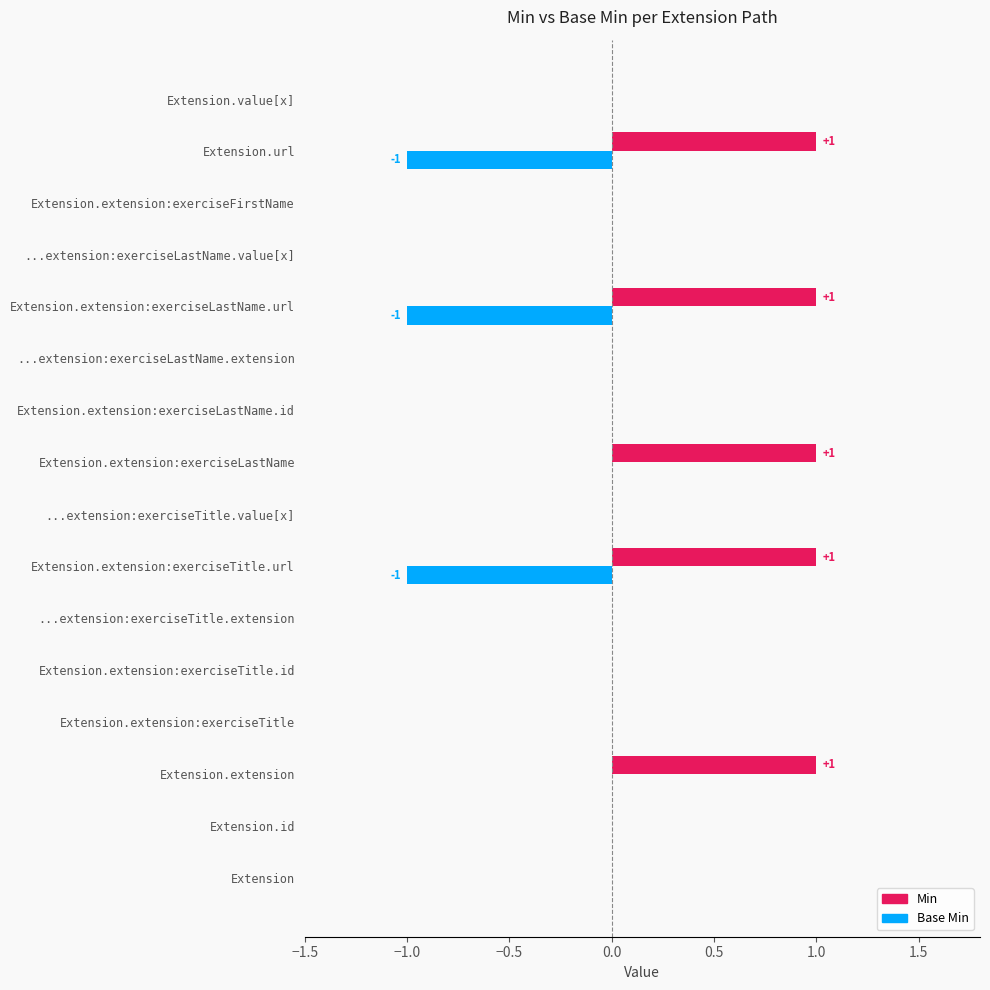

Which series changed the most between Extension.extension and Extension.extension:exerciseFirstName?

Min